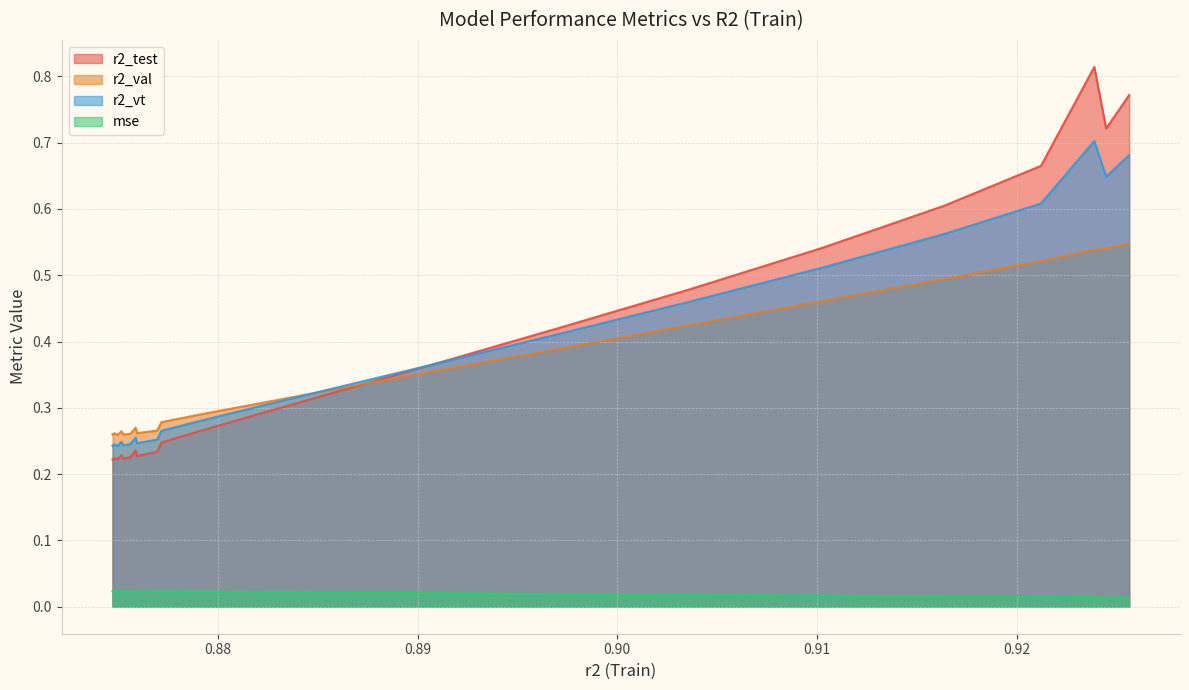

Reading left to right, extract all data points from this chart.

r2_test: 0.2	0.2	0.2	0.2	0.2	0.2	0.2	0.2	0.2	0.2	0.2	0.2	0.2	0.3	0.3	0.3	0.4	0.4	0.5	0.5	0.6	0.7	0.8	0.7	0.8
r2_val: 0.3	0.3	0.3	0.3	0.3	0.3	0.3	0.3	0.3	0.3	0.3	0.3	0.3	0.3	0.3	0.3	0.4	0.4	0.4	0.5	0.5	0.5	0.5	0.5	0.5
r2_vt: 0.2	0.2	0.2	0.2	0.2	0.2	0.2	0.3	0.2	0.2	0.3	0.3	0.3	0.3	0.3	0.3	0.4	0.4	0.5	0.5	0.6	0.6	0.7	0.6	0.7
mse: 0.0	0.0	0.0	0.0	0.0	0.0	0.0	0.0	0.0	0.0	0.0	0.0	0.0	0.0	0.0	0.0	0.0	0.0	0.0	0.0	0.0	0.0	0.0	0.0	0.0